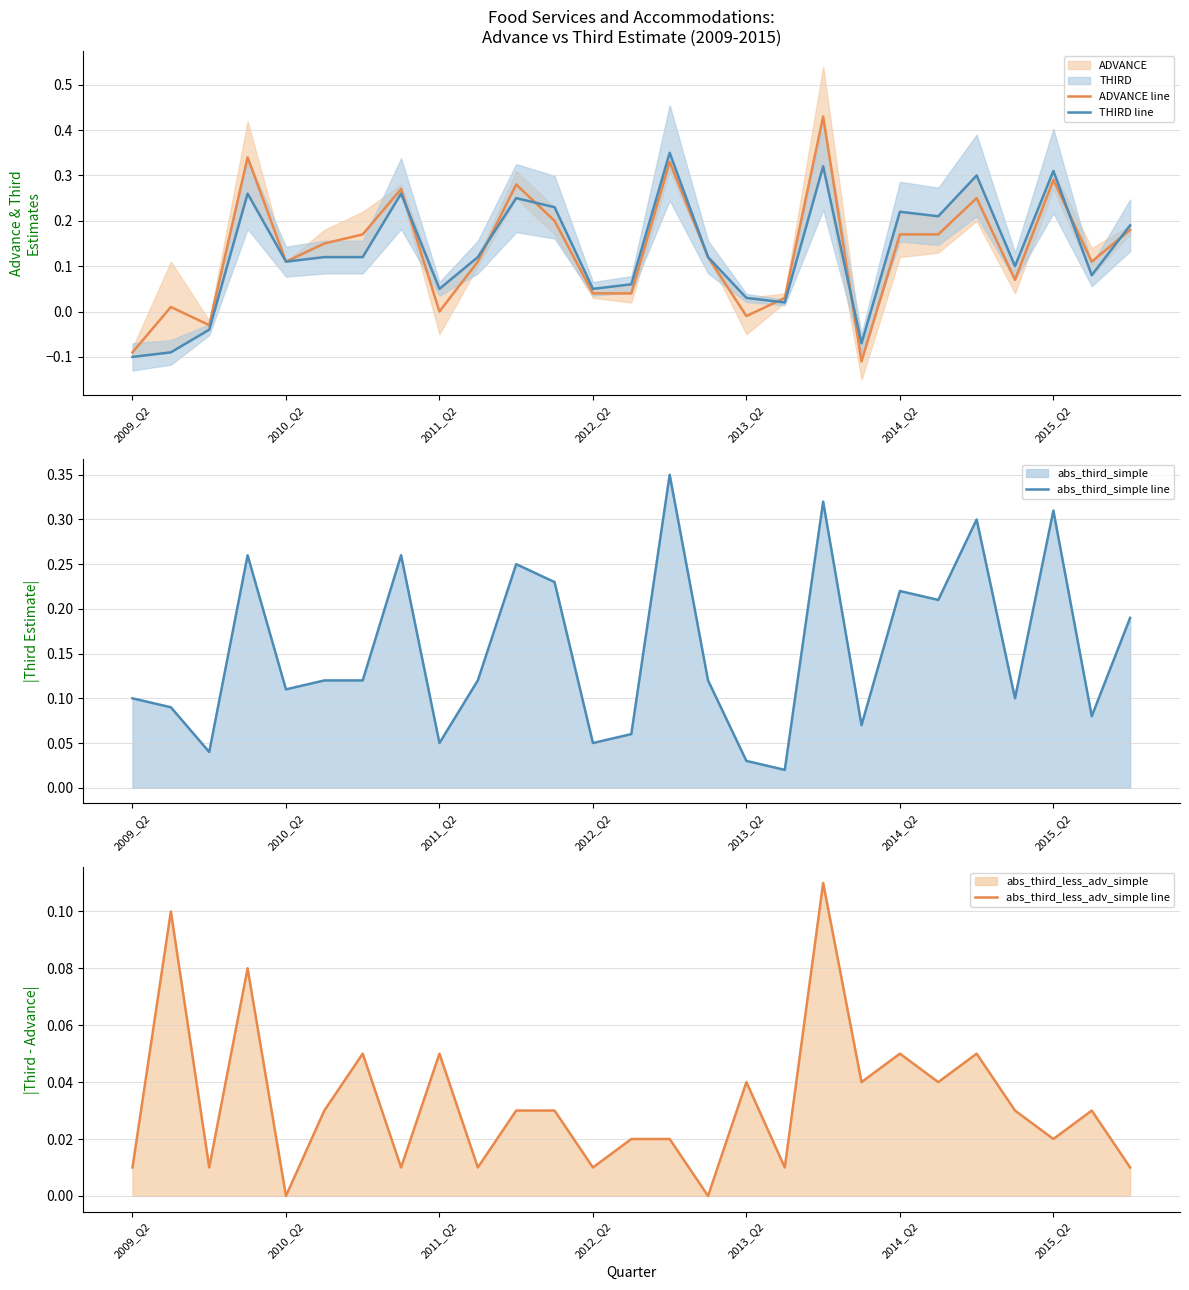

The value of THIRD line at 14 is 0.5. True or false?

False